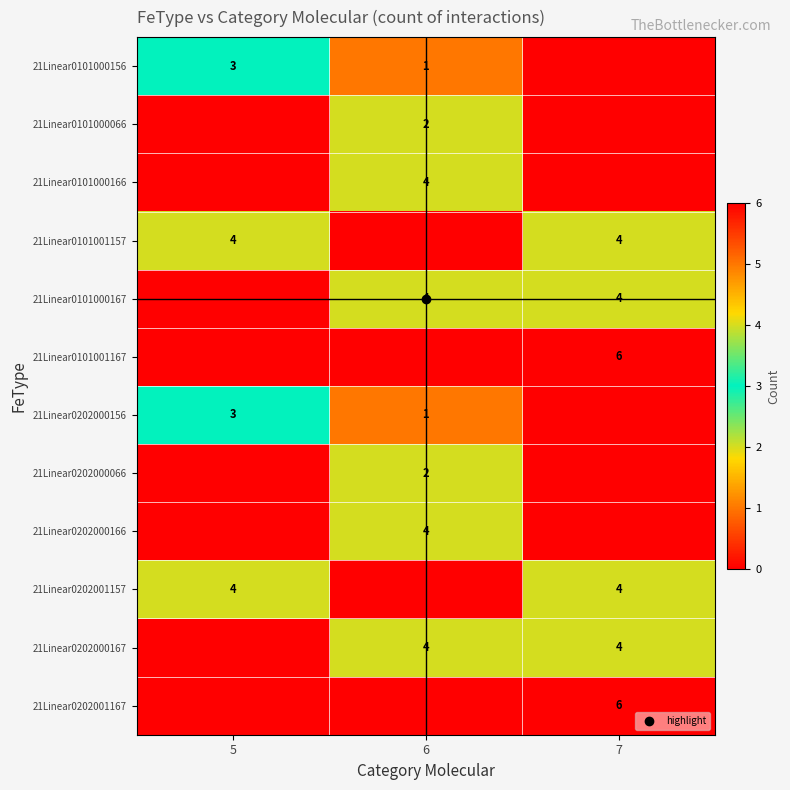

How many values in 21Linear0101000066 are above zero?

1